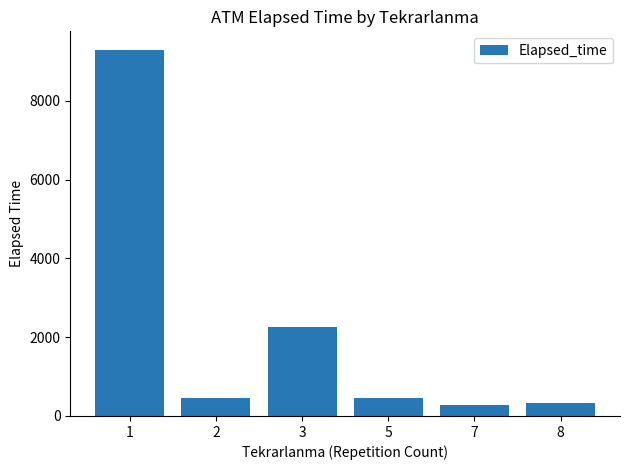

What is the minimum value shown in the chart?

285